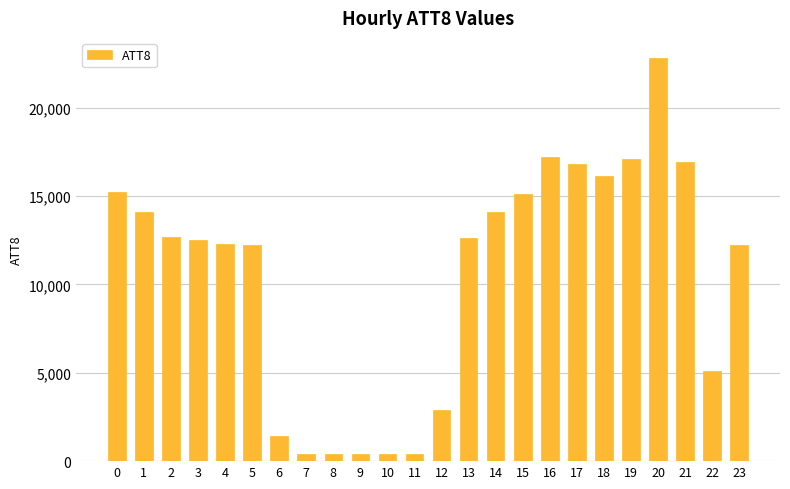

What is the average value?

10471